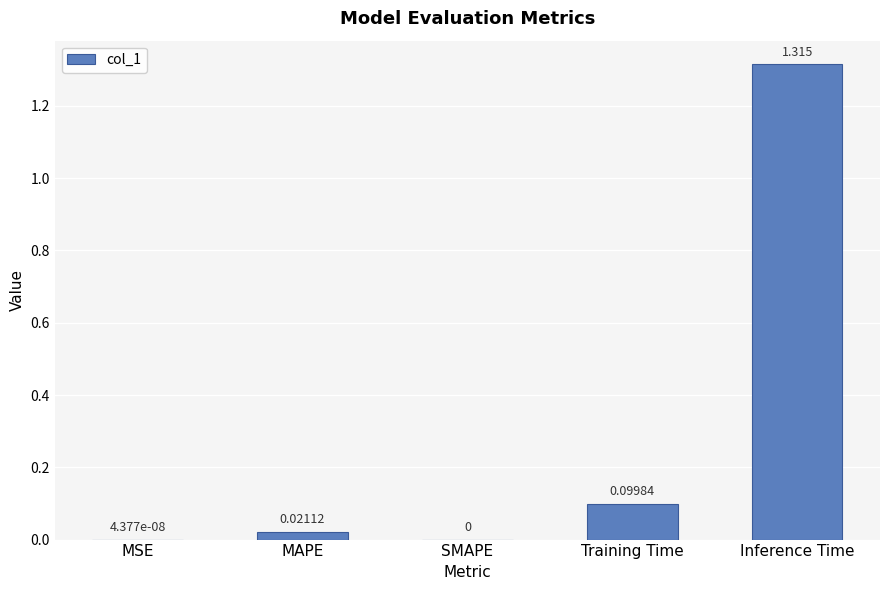

Which label corresponds to the largest value in the chart?

Inference Time